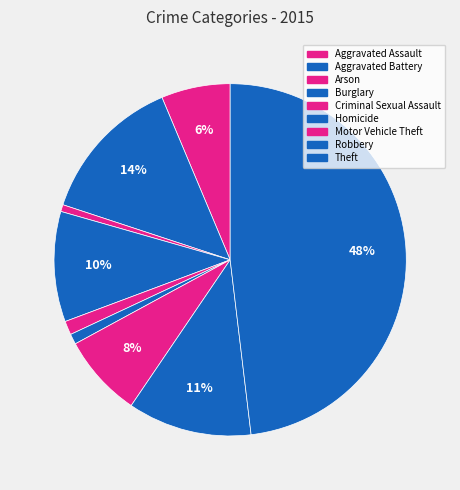

How many segments does this pie chart have?

9